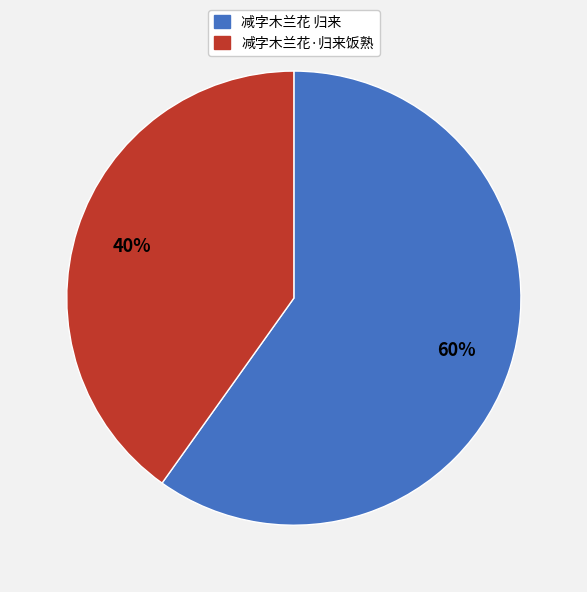

Count the number of slices in the pie.

2